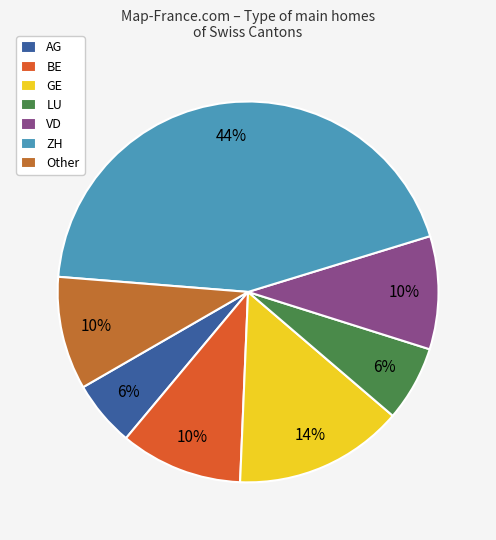

To the nearest percent, what portion does ZH represent?

44%